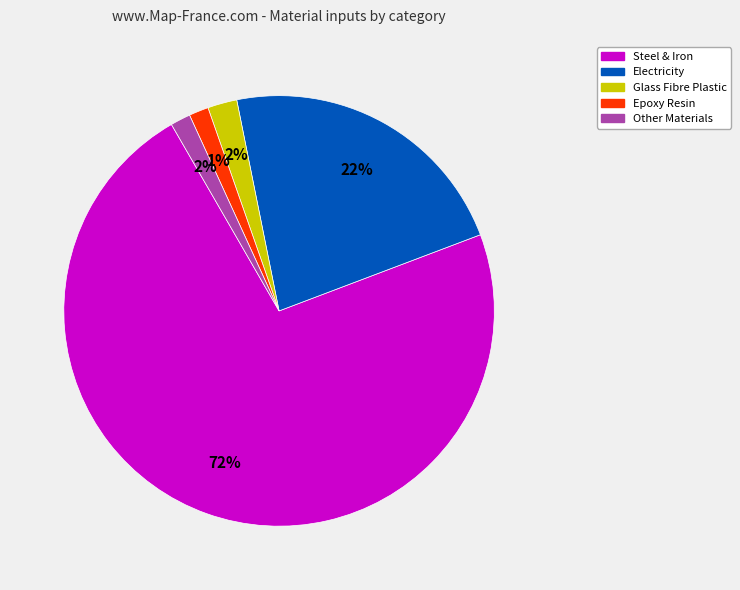

How many segments does this pie chart have?

5